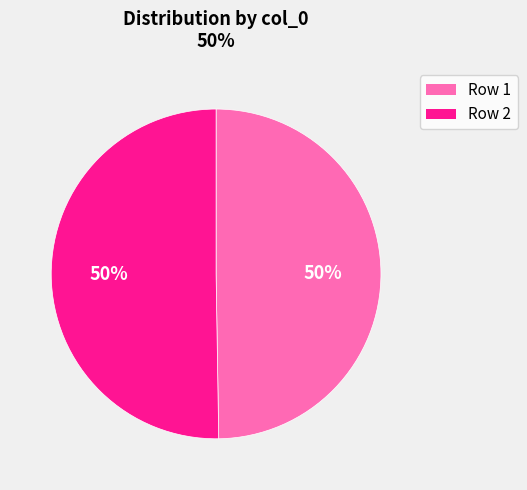

True or false: Row 2 accounts for 50% of the total.

True